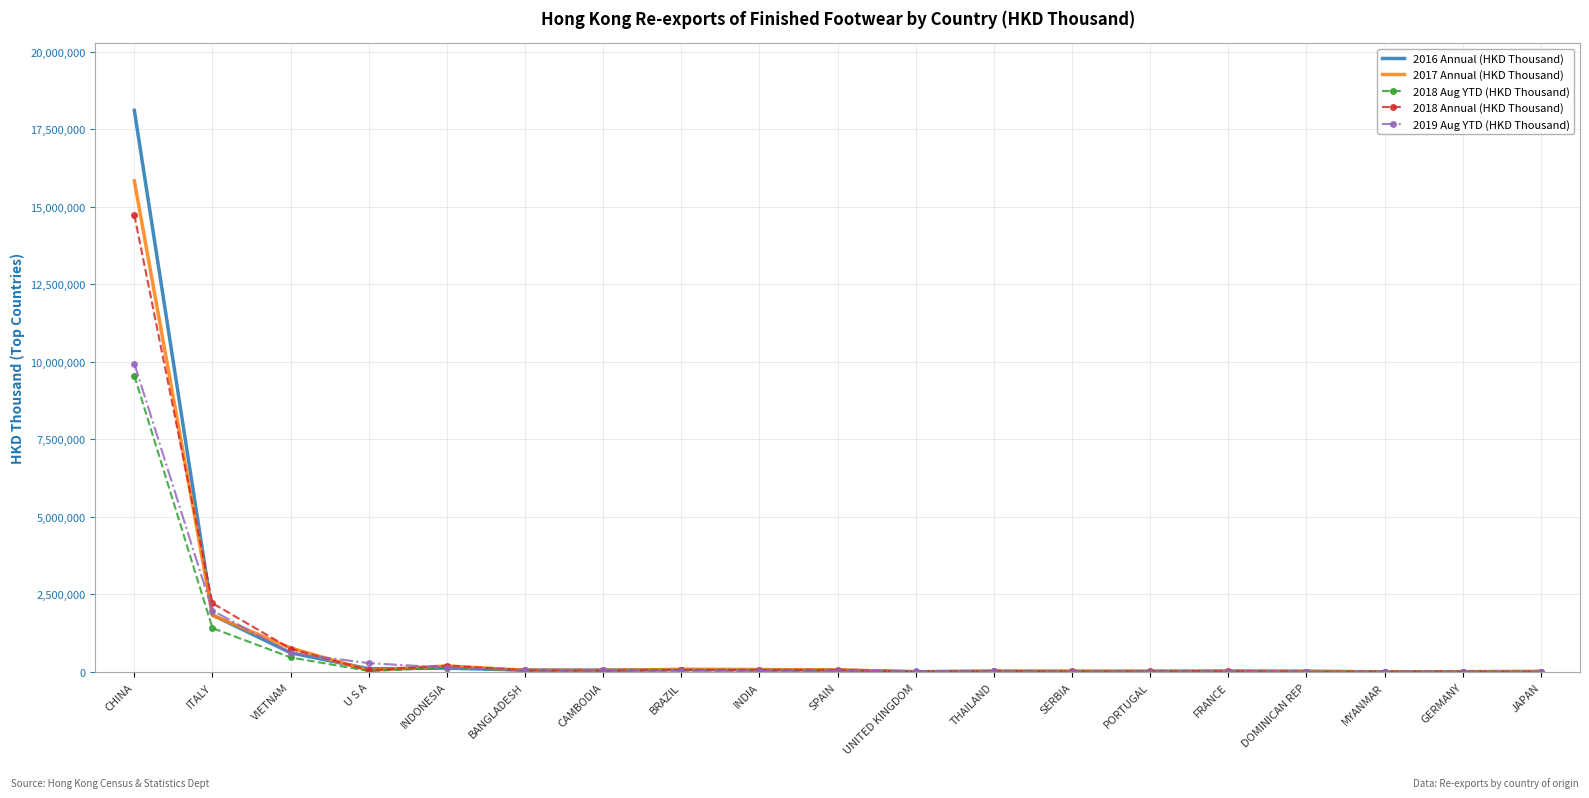

The 2016 Annual (HKD Thousand) series shows 639296.3 at ITALY. True or false?

False